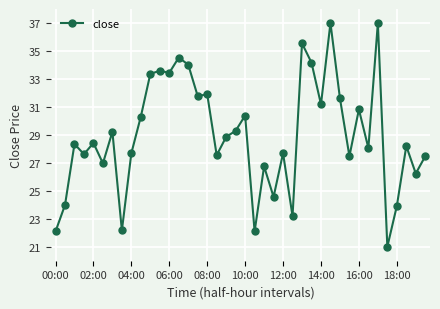

Reading right to left, extract all data points from this chart.

27.5	26.2	28.2	23.9	21.0	37.0	28.1	30.8	27.5	31.6	37.0	31.2	34.2	35.5	23.2	27.7	24.6	26.7	22.1	30.4	29.3	28.9	27.5	31.9	31.8	34.0	34.5	33.4	33.6	33.4	30.3	27.7	22.2	29.2	27.0	28.4	27.6	28.3	24.0	22.1